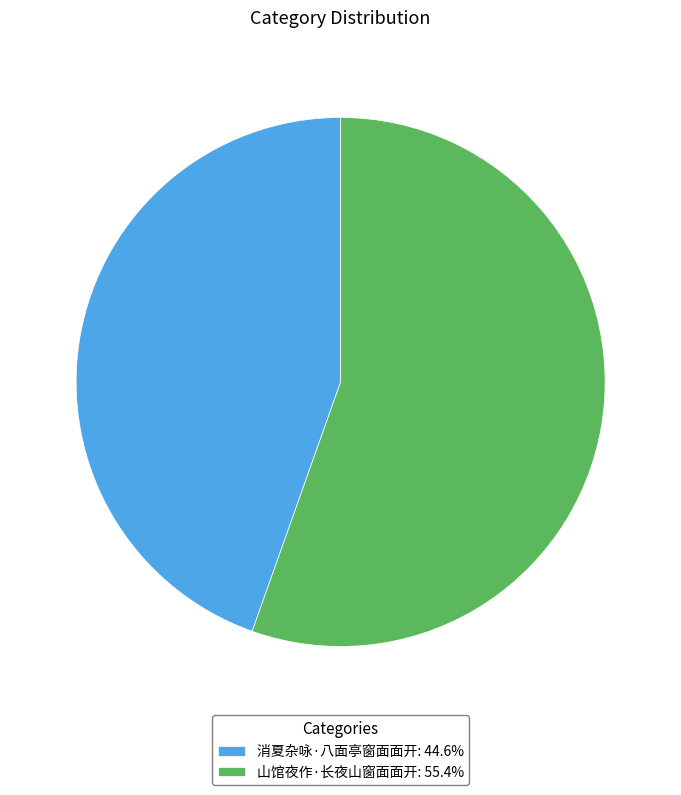

What is the ratio of the value at 山馆夜作·长夜山窗面面开: 55.4% to the value at 消夏杂咏·八面亭窗面面开: 44.6%?

1.2